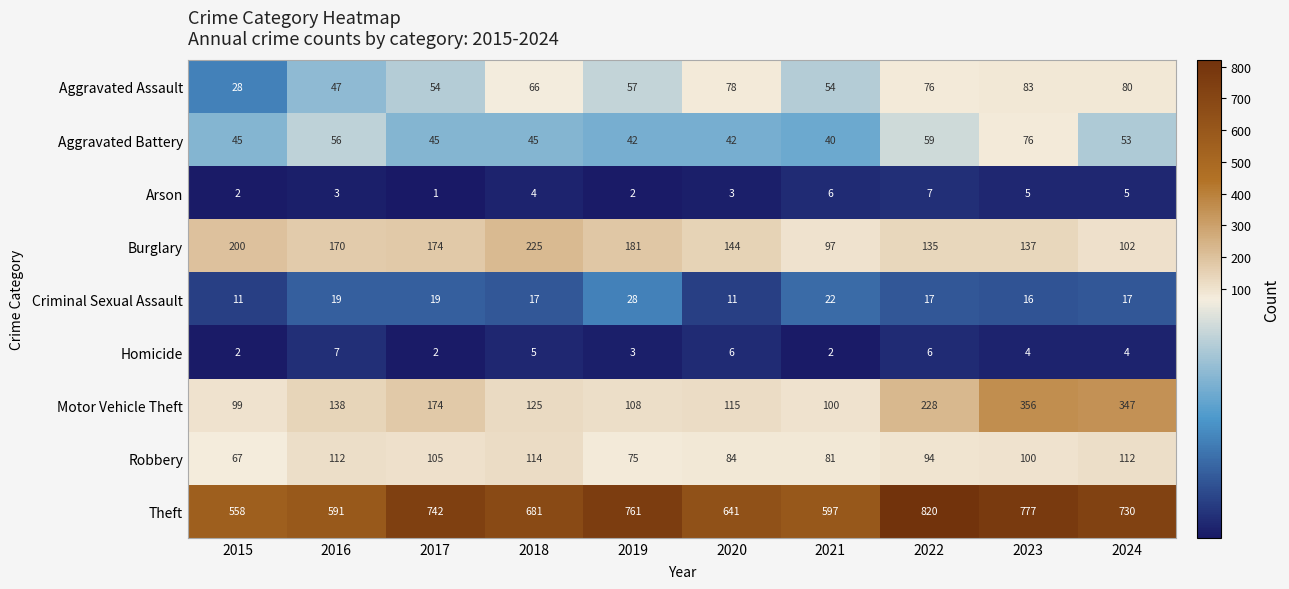

What is the maximum value shown in the chart?

820